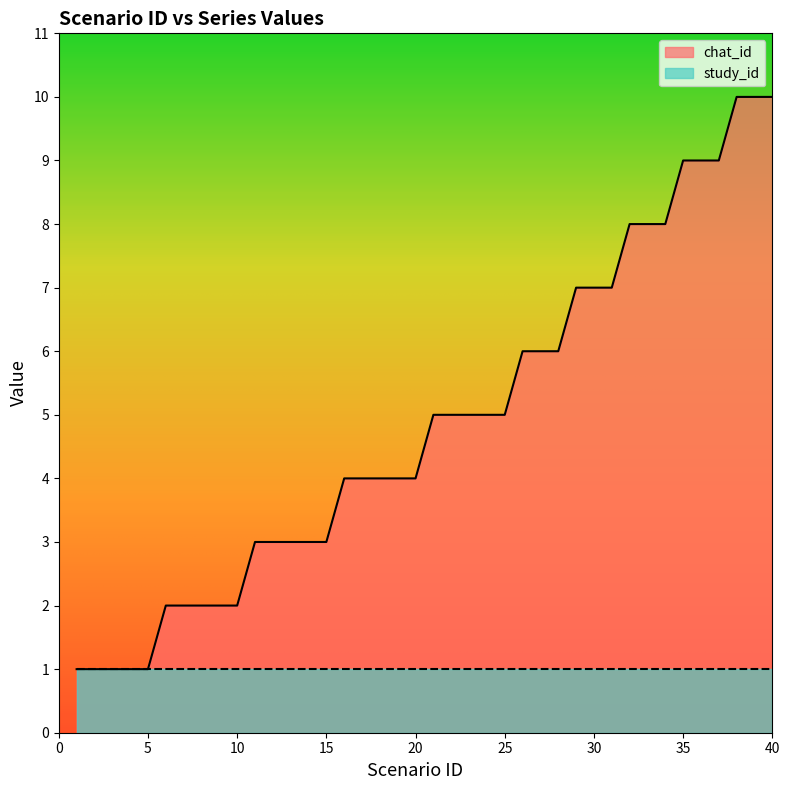

What is the sum of the values at 5 and 28?

7